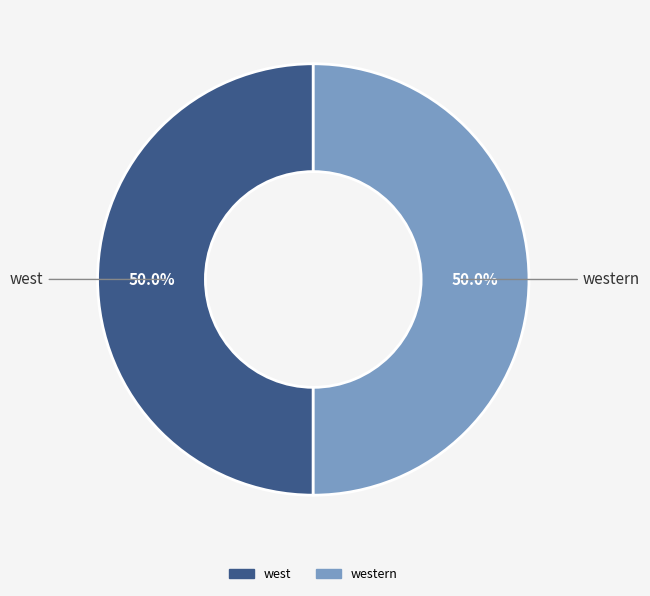

How many slices are in this pie chart?

2